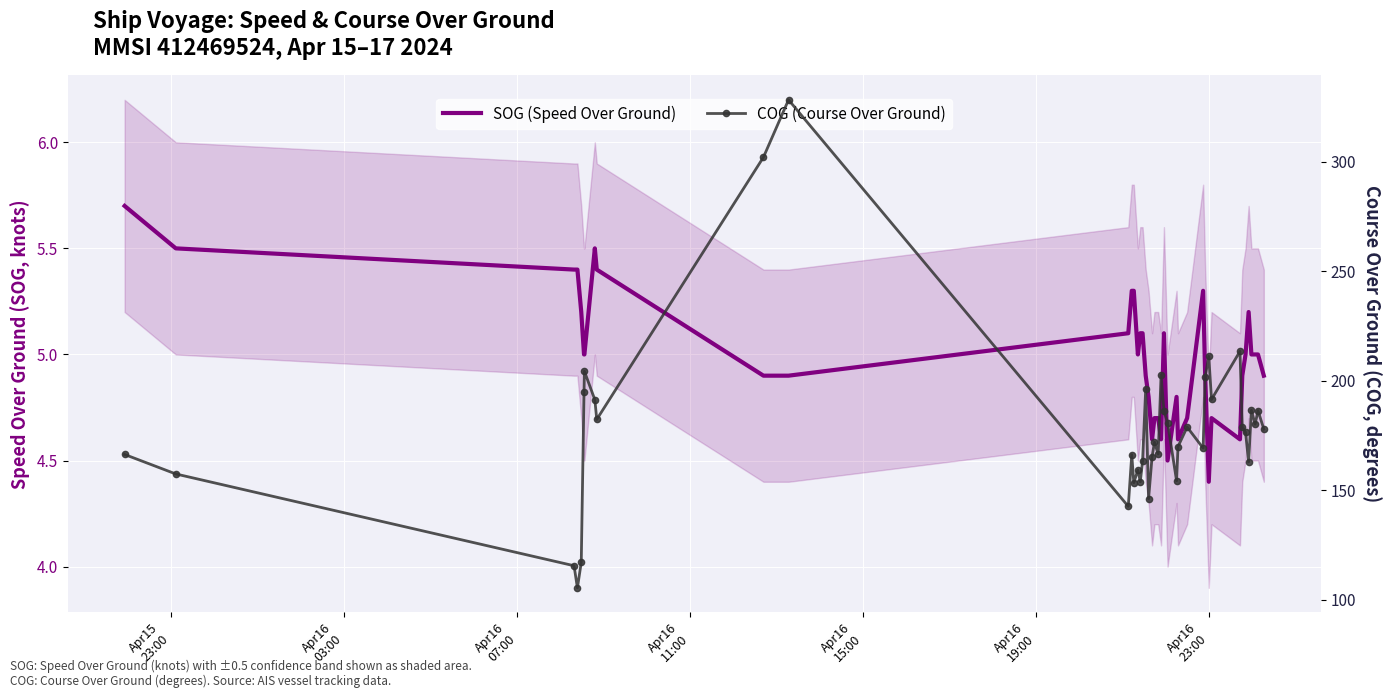

What is the maximum value for SOG (Speed Over Ground)?

5.7